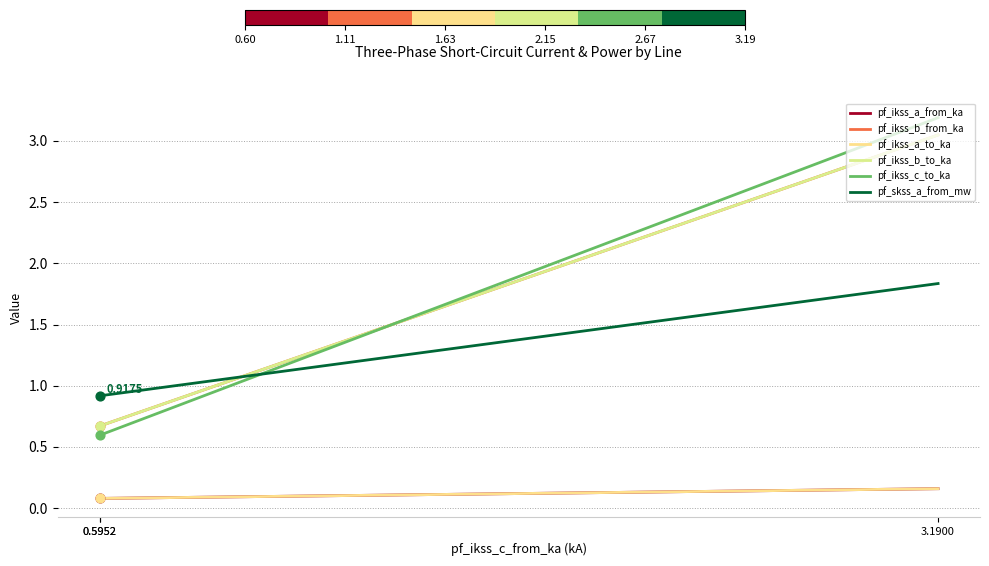

Which series has the largest Y range (max minus min)?

pf_ikss_c_to_ka